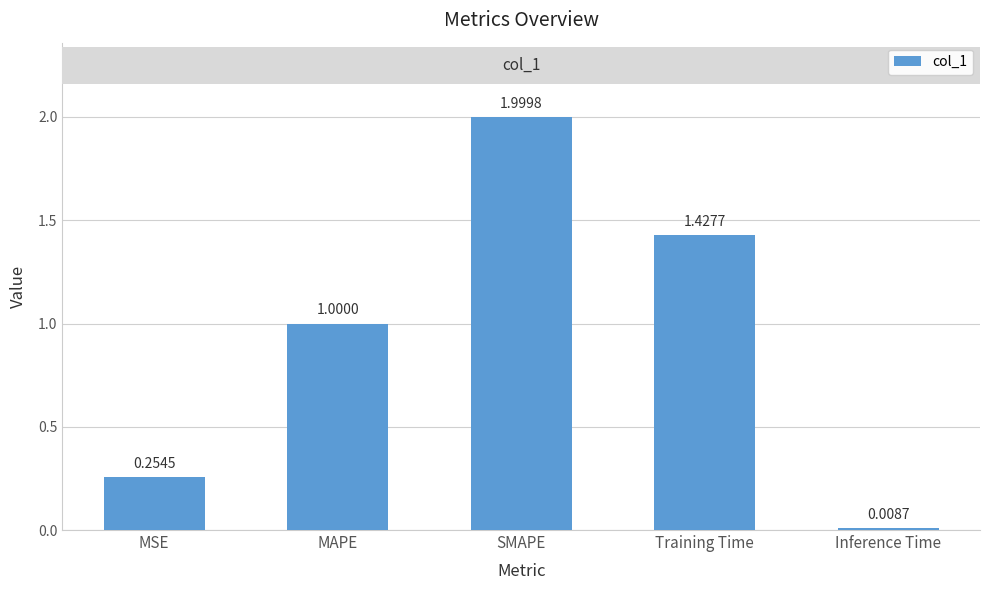

What is the ratio of the value at MAPE to the value at SMAPE?

0.5